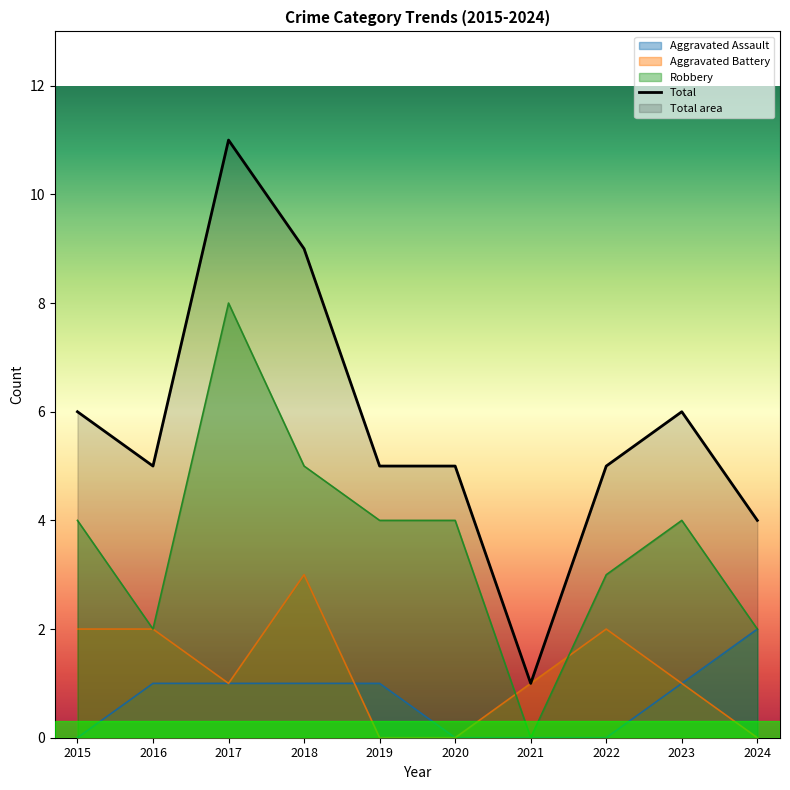

Reading left to right, transcribe all the data shown in this chart.

Aggravated Assault: 2015=0	2016=1	2017=1	2018=1	2019=1	2020=0	2021=0	2022=0	2023=1	2024=2
Aggravated Battery: 2015=2	2016=2	2017=1	2018=3	2019=0	2020=0	2021=1	2022=2	2023=1	2024=0
Robbery: 2015=4	2016=2	2017=8	2018=5	2019=4	2020=4	2021=0	2022=3	2023=4	2024=2
Total: 2015=6	2016=5	2017=11	2018=9	2019=5	2020=5	2021=1	2022=5	2023=6	2024=4